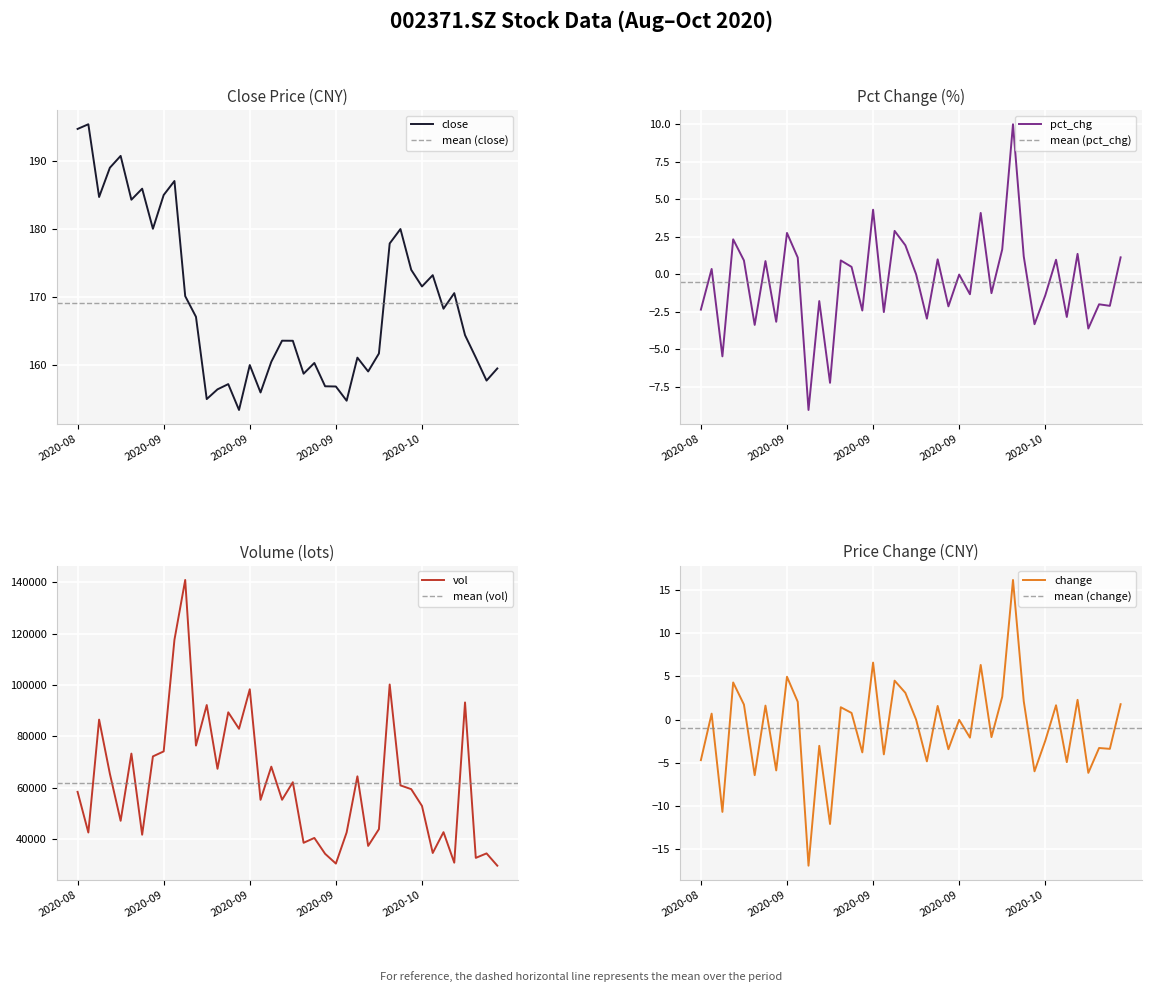

What is the difference between the maximum and minimum values in the change series?

33.1